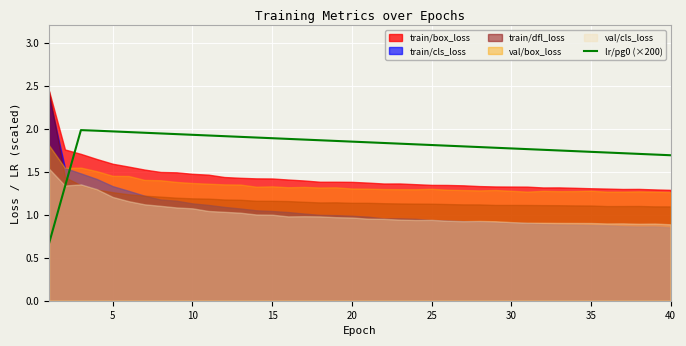

Is it true that lr/pg0 (×200) equals 1.7 at 35?

True